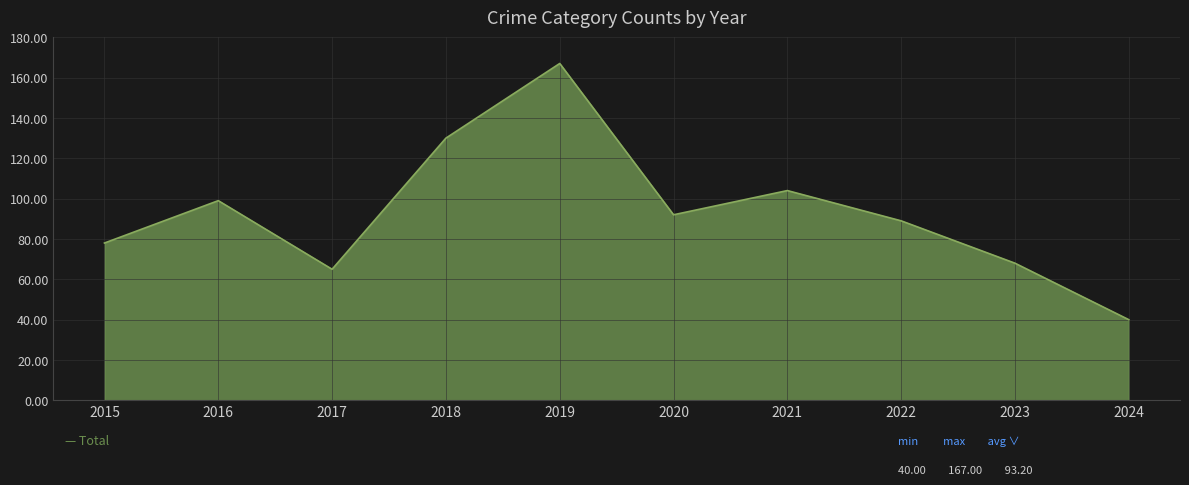

How many lines are shown in the chart?

1